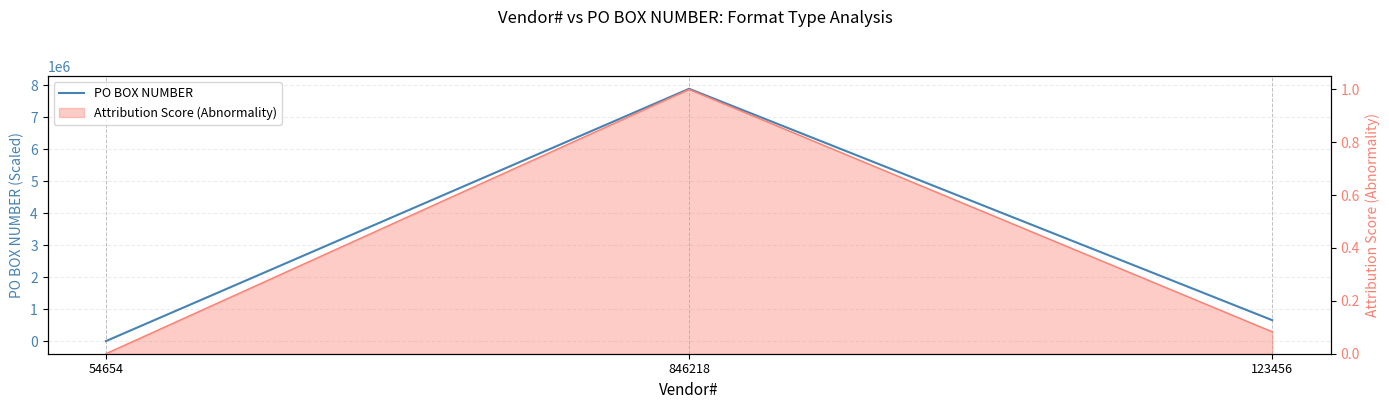

Is it true that the value at 123456 is 153737?

False